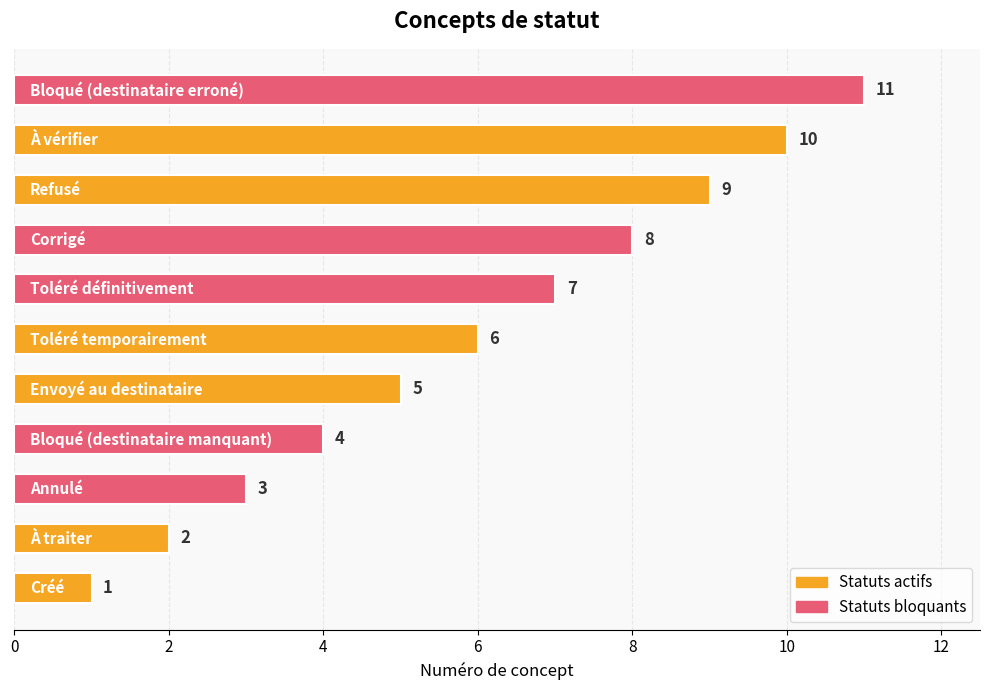

Count the values in the range 3 to 9.

7